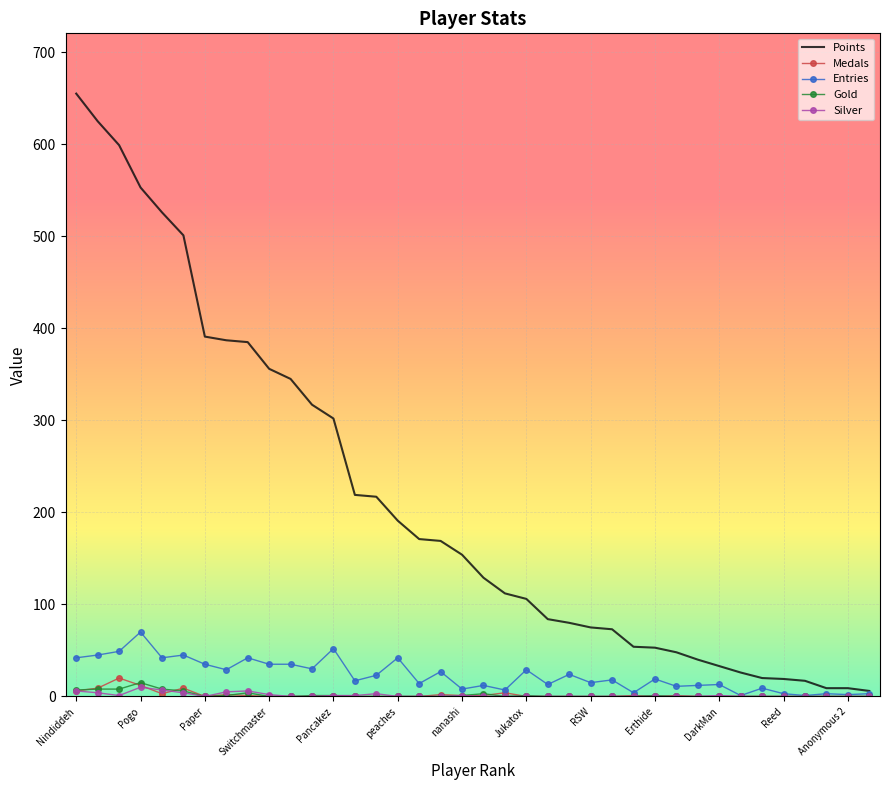

What is the sum of all Entries values?

881